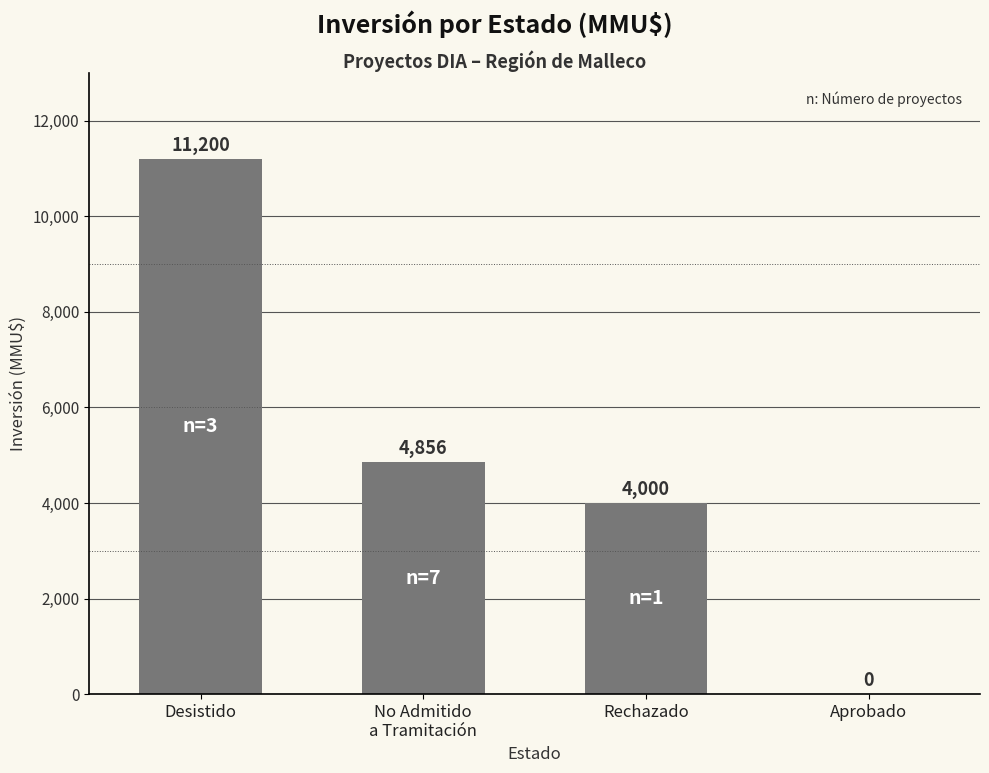

Are the bars horizontal?

No